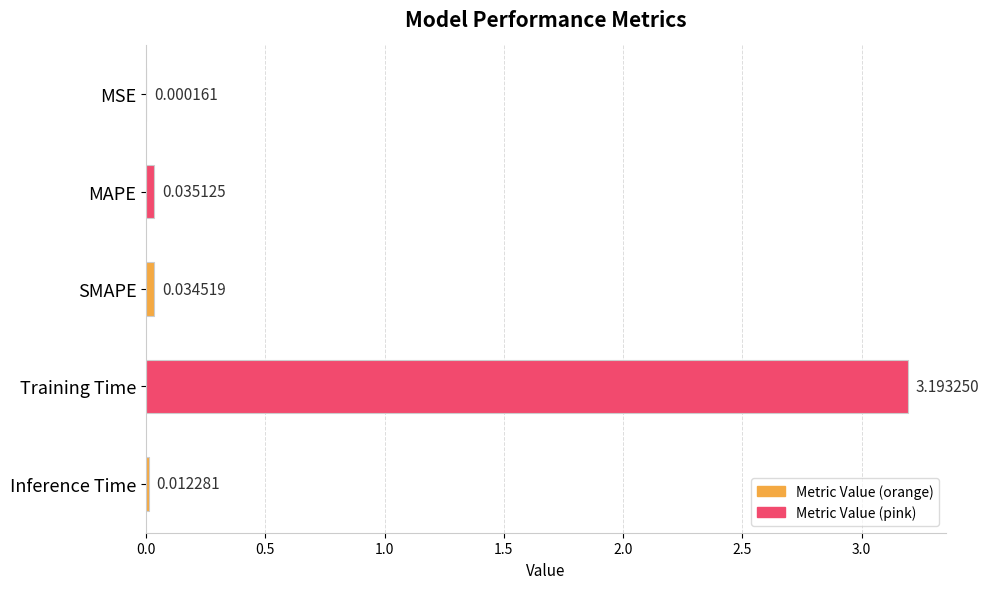

Which has a higher value, Inference Time or MSE?

Inference Time